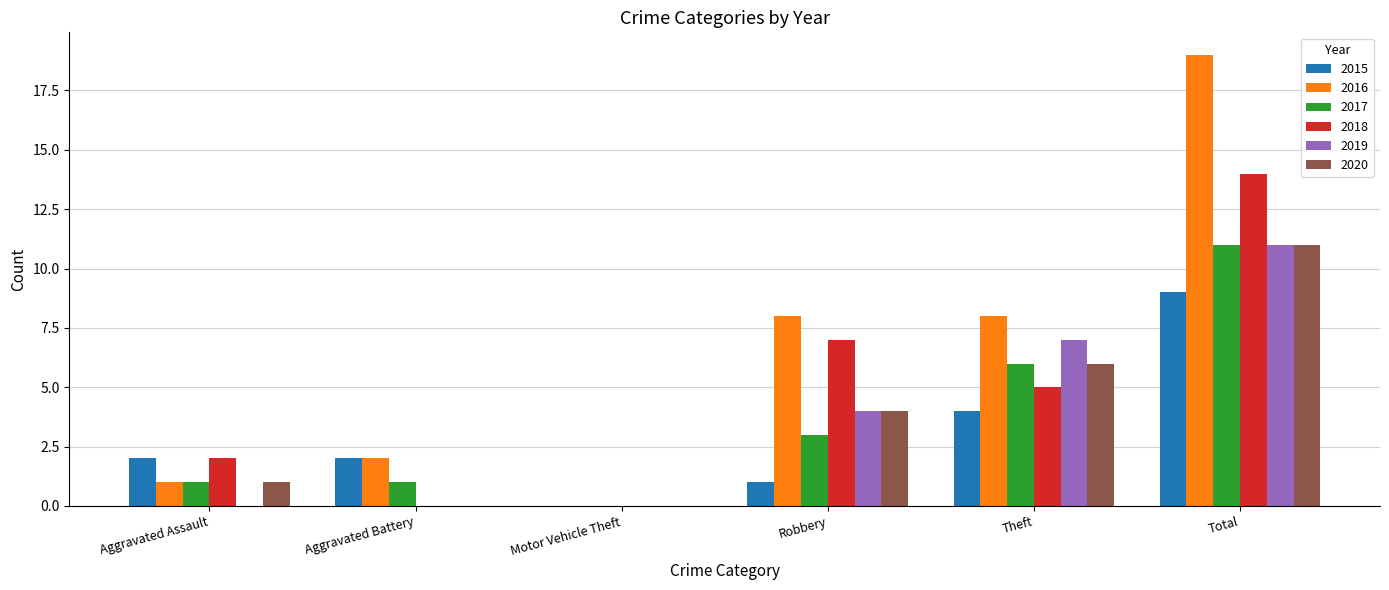

True or false: 2019 has a value of 0 at Motor Vehicle Theft.

True